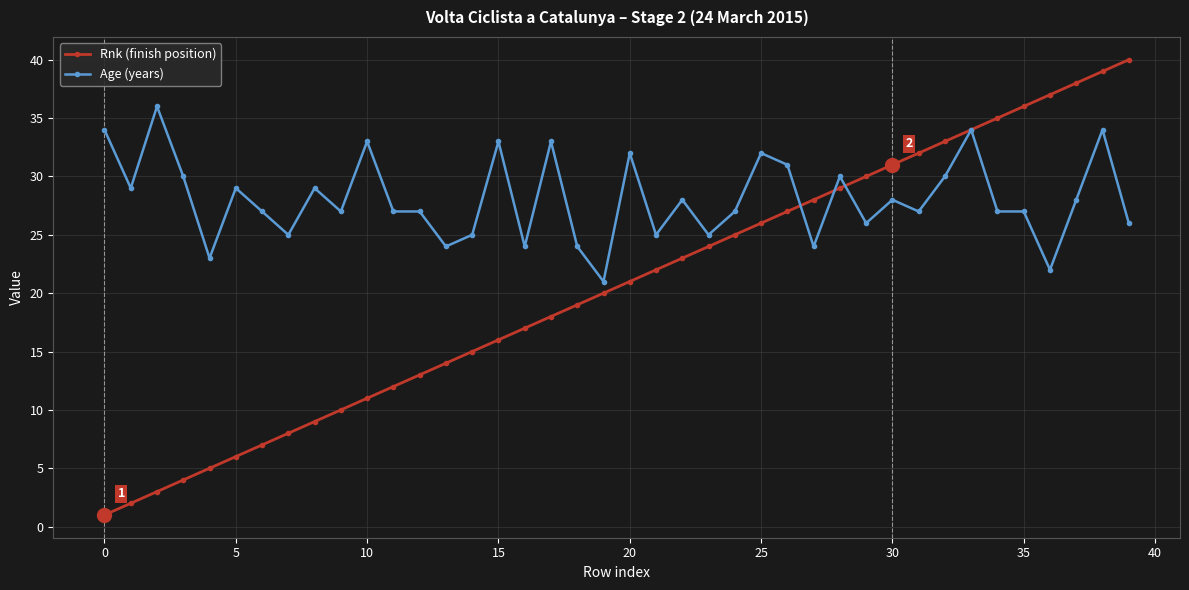

True or false: Age (years) and Rnk (finish position) intersect in this chart.

True